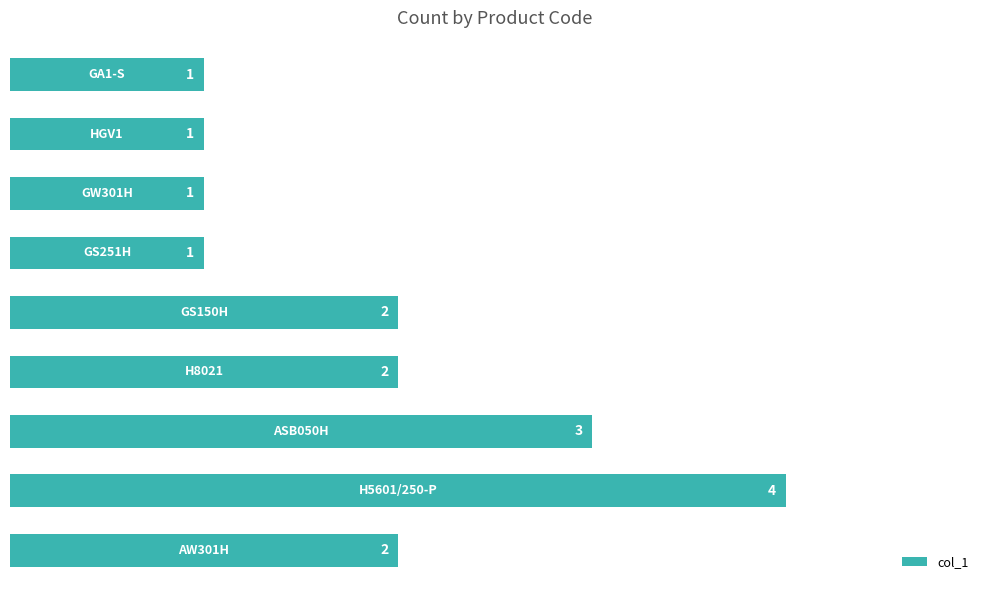

What is the greatest value displayed?

4